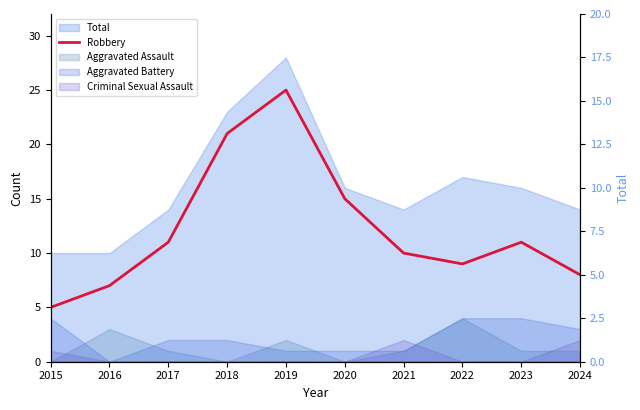

How many data points are less than 11?

5